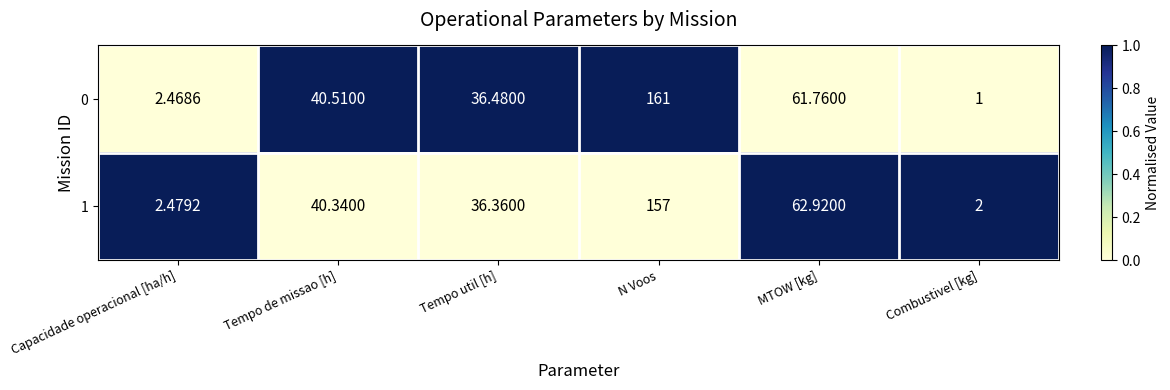

List the labels in order of 0 value, largest first.

N Voos, MTOW [kg], Tempo de missao [h], Tempo util [h], Capacidade operacional [ha/h], Combustivel [kg]